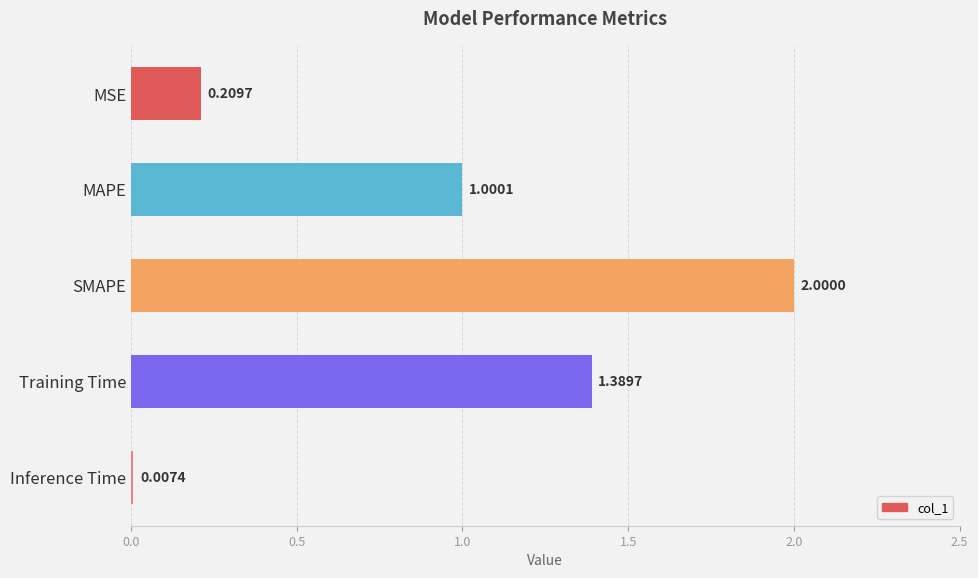

What is the change in value from MSE to SMAPE?

+1.8